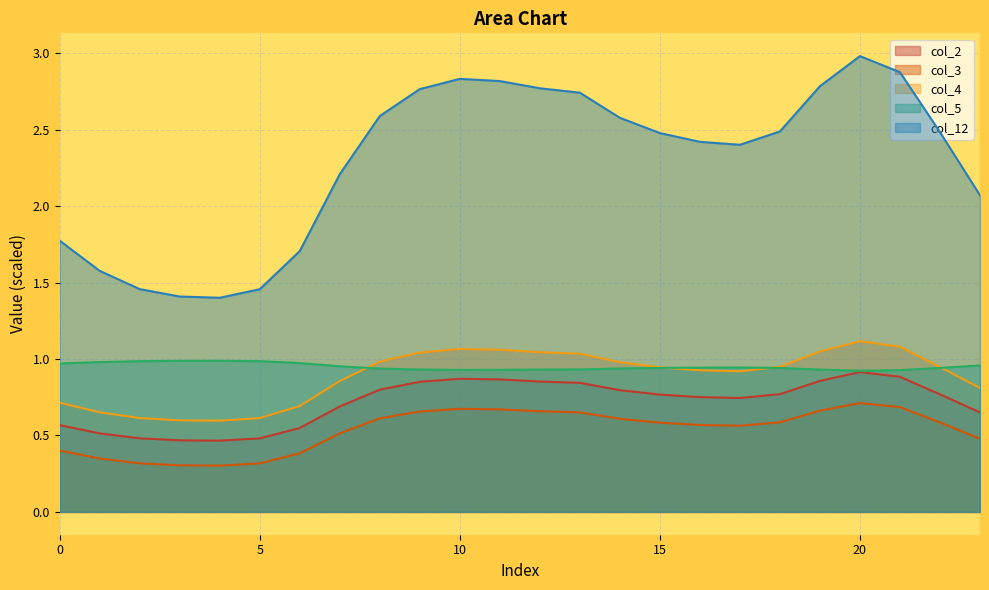

How many interior local valleys does the col_3 series have?

2